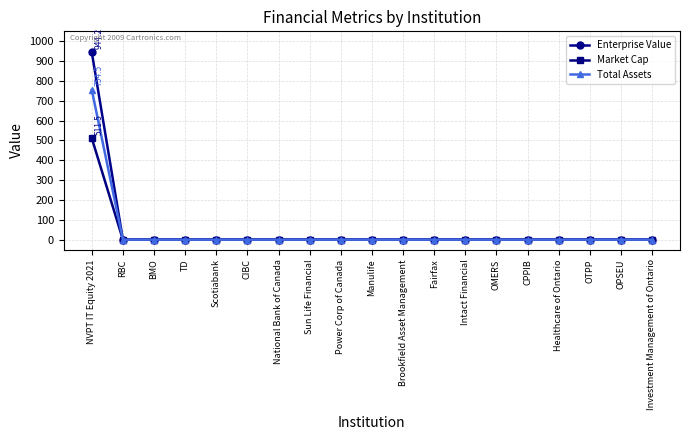

Rank the series by their maximum value, from lowest to highest.

Market Cap, Total Assets, Enterprise Value